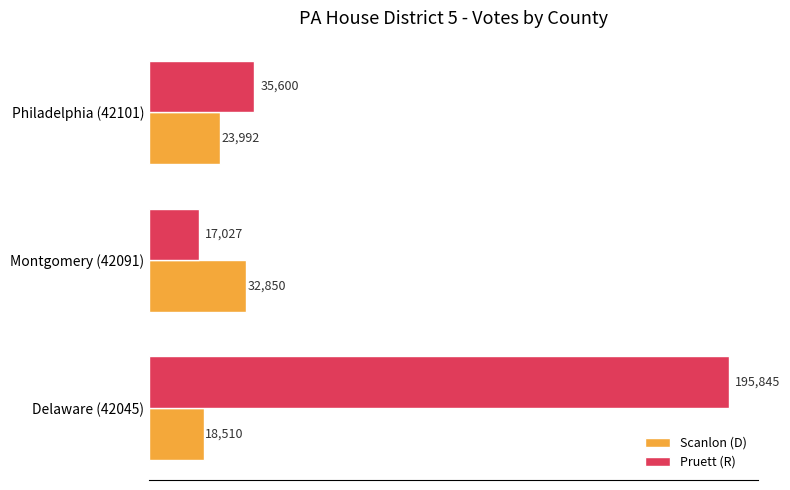

Between Montgomery (42091) and Philadelphia (42101), which series saw the biggest shift?

Pruett (R)